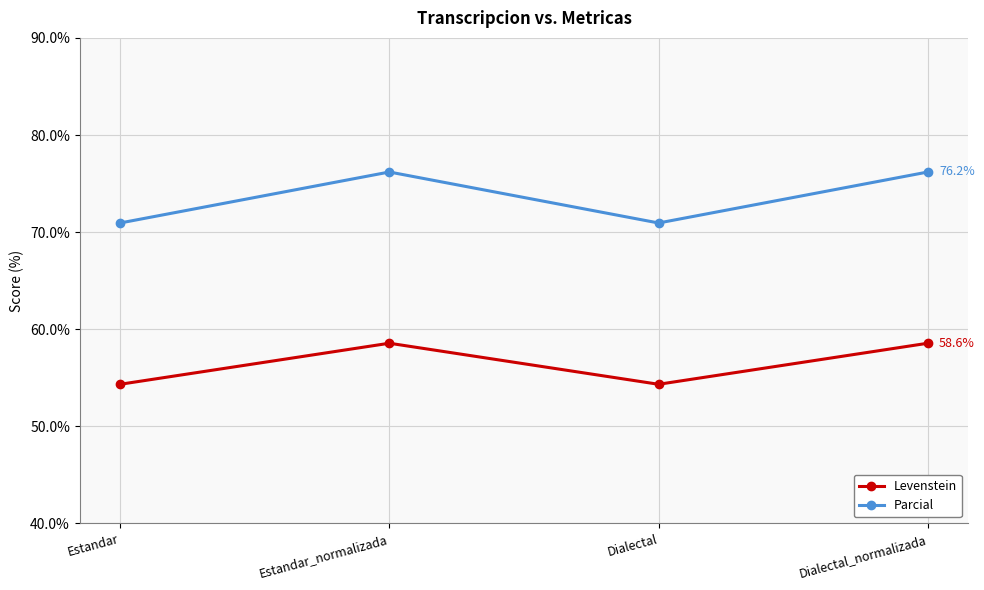

True or false: Levenstein and Parcial intersect in this chart.

False